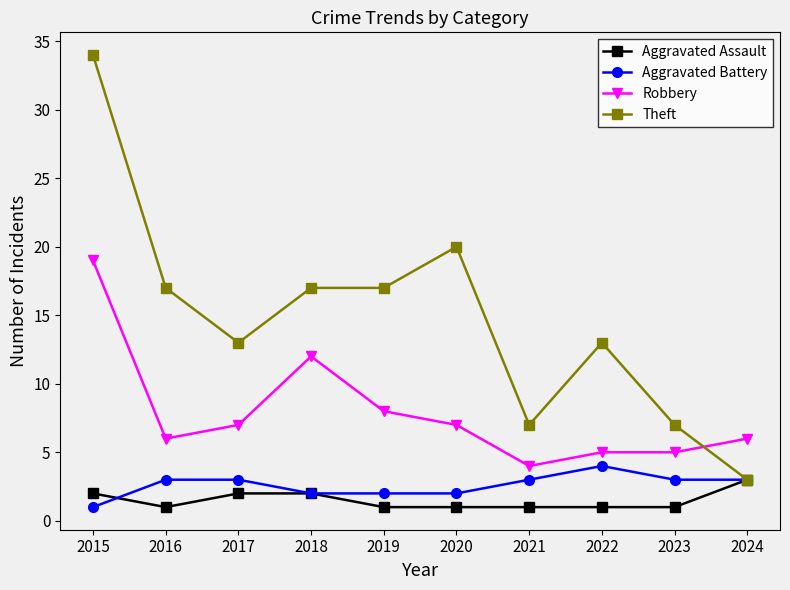

What is the sum of the Aggravated Battery values at 2017 and 2021?

6